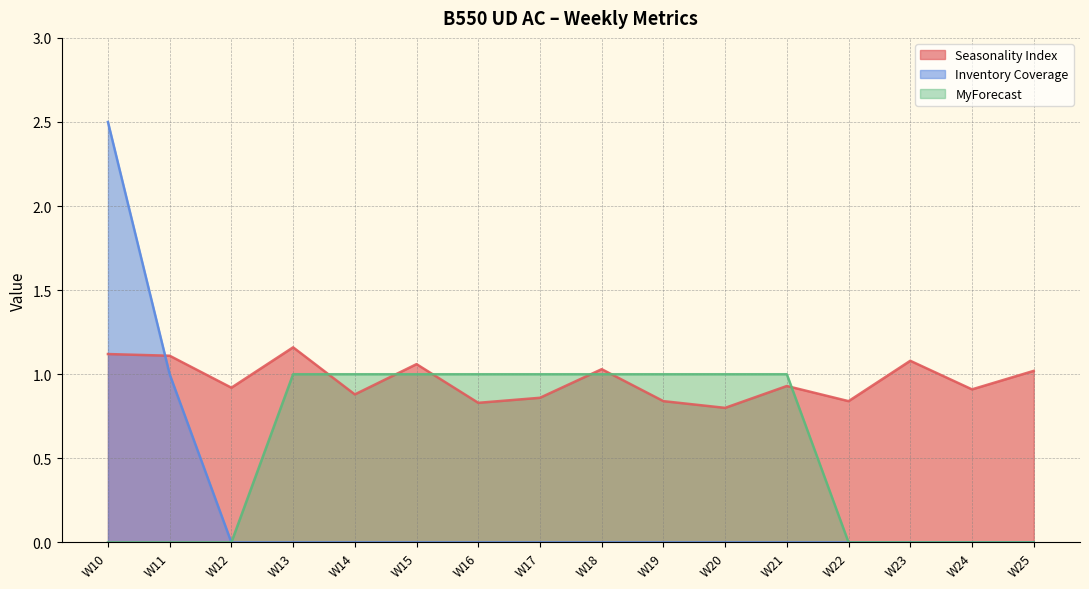

At which category is the sum across all series the highest?

W10